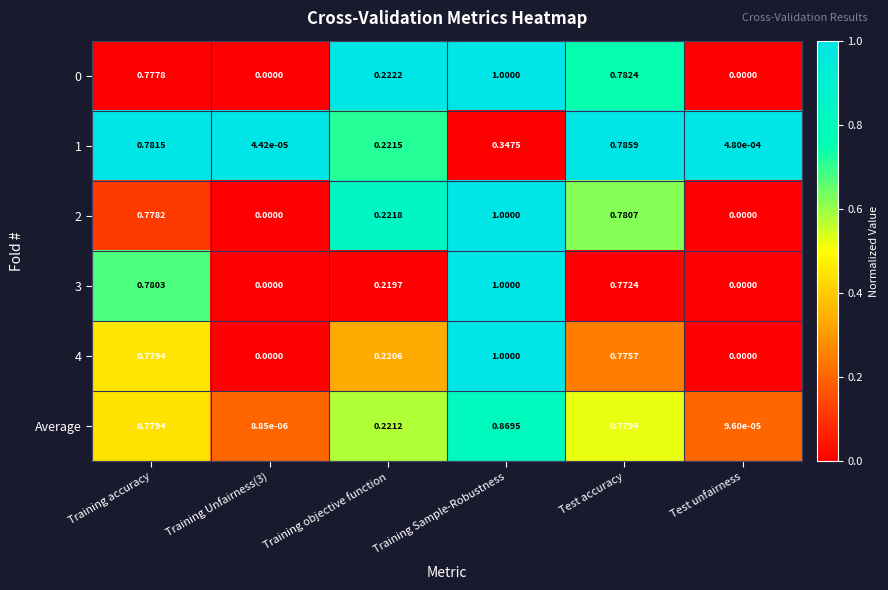

How many positive values does the 0 series have?

4